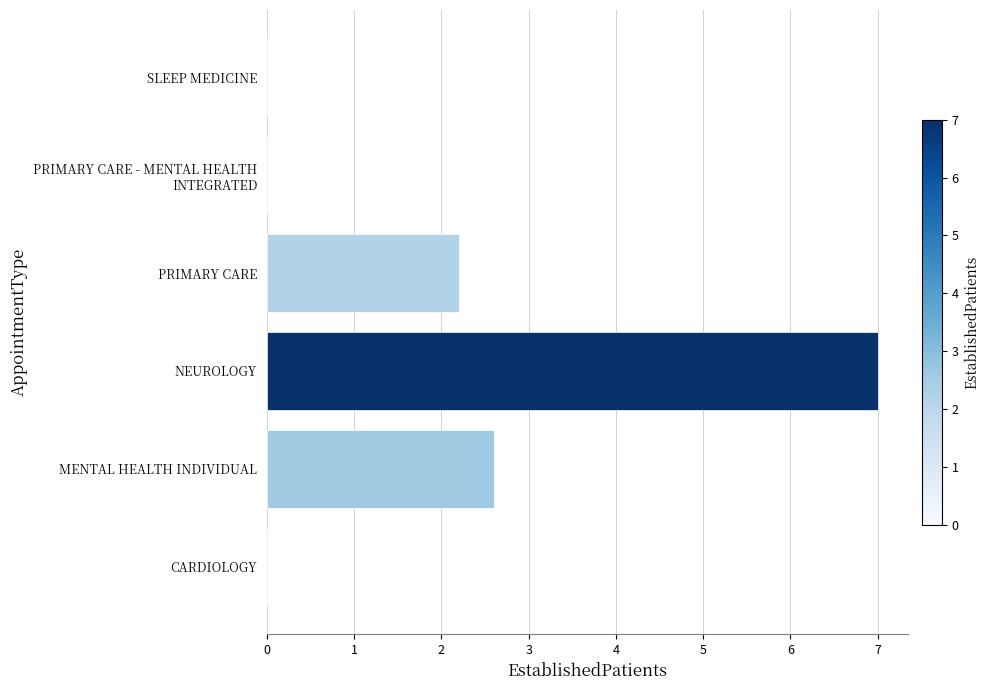

What is the sum of all values?

11.8